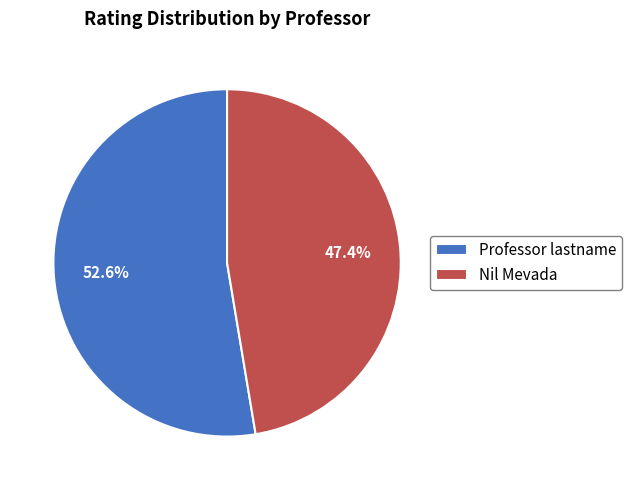

The Professor lastname slice represents 66% of the pie. True or false?

False